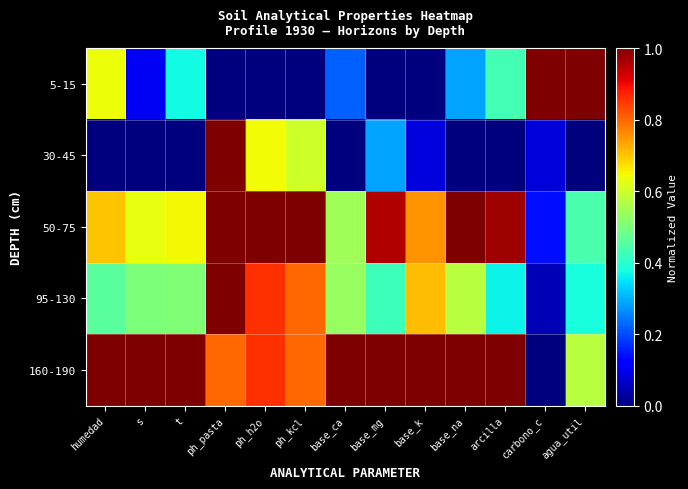

Reading left to right, extract all data points from this chart.

5-15: humedad=0.6	s=0.1	t=0.4	ph_pasta=0.0	ph_h2o=0.0	ph_kcl=0.0	base_ca=0.2	base_mg=0.0	base_k=0.0	base_na=0.3	arcilla=0.4	carbono_c=1.0	agua_util=1.0
30-45: humedad=0.0	s=0.0	t=0.0	ph_pasta=1.0	ph_h2o=0.6	ph_kcl=0.6	base_ca=0.0	base_mg=0.3	base_k=0.1	base_na=0.0	arcilla=0.0	carbono_c=0.1	agua_util=0.0
50-75: humedad=0.7	s=0.6	t=0.6	ph_pasta=1.0	ph_h2o=1.0	ph_kcl=1.0	base_ca=0.5	base_mg=1.0	base_k=0.8	base_na=1.0	arcilla=1.0	carbono_c=0.1	agua_util=0.4
95-130: humedad=0.5	s=0.5	t=0.5	ph_pasta=1.0	ph_h2o=0.9	ph_kcl=0.8	base_ca=0.5	base_mg=0.4	base_k=0.7	base_na=0.6	arcilla=0.4	carbono_c=0.0	agua_util=0.4
160-190: humedad=1.0	s=1.0	t=1.0	ph_pasta=0.8	ph_h2o=0.9	ph_kcl=0.8	base_ca=1.0	base_mg=1.0	base_k=1.0	base_na=1.0	arcilla=1.0	carbono_c=0.0	agua_util=0.6